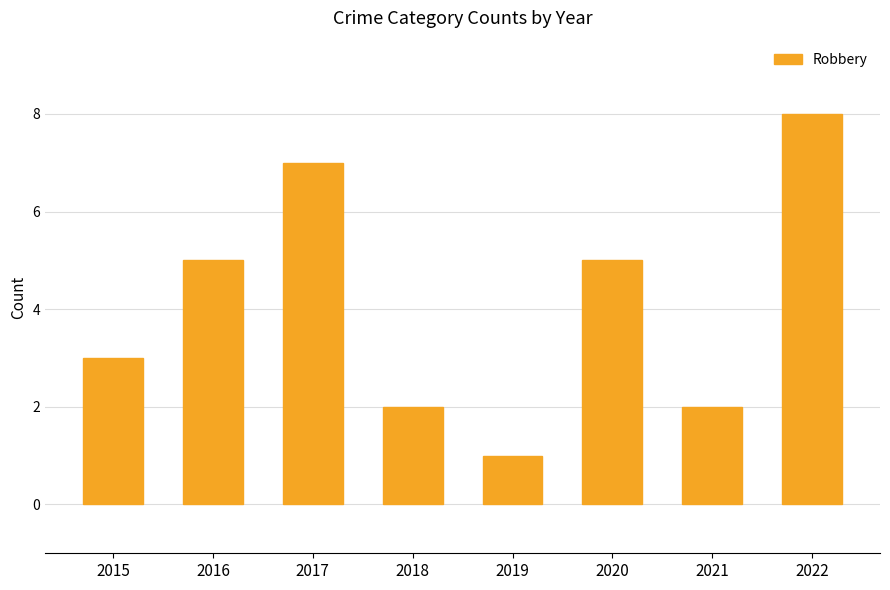

How many bars are there in total?

8